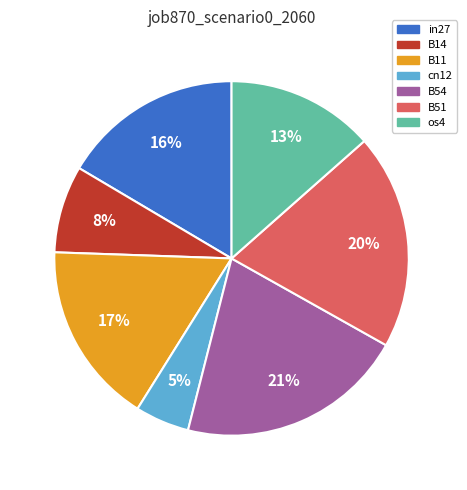

Which category has the smallest portion of the pie?

cn12